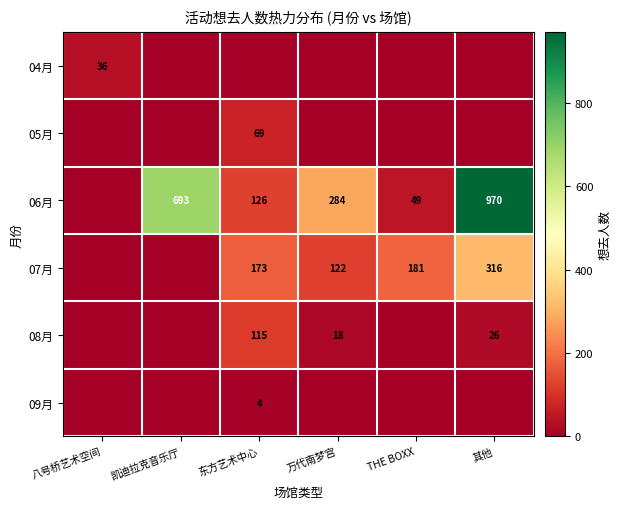

Is it true that 06月 equals 61 at 东方艺术中心?

False